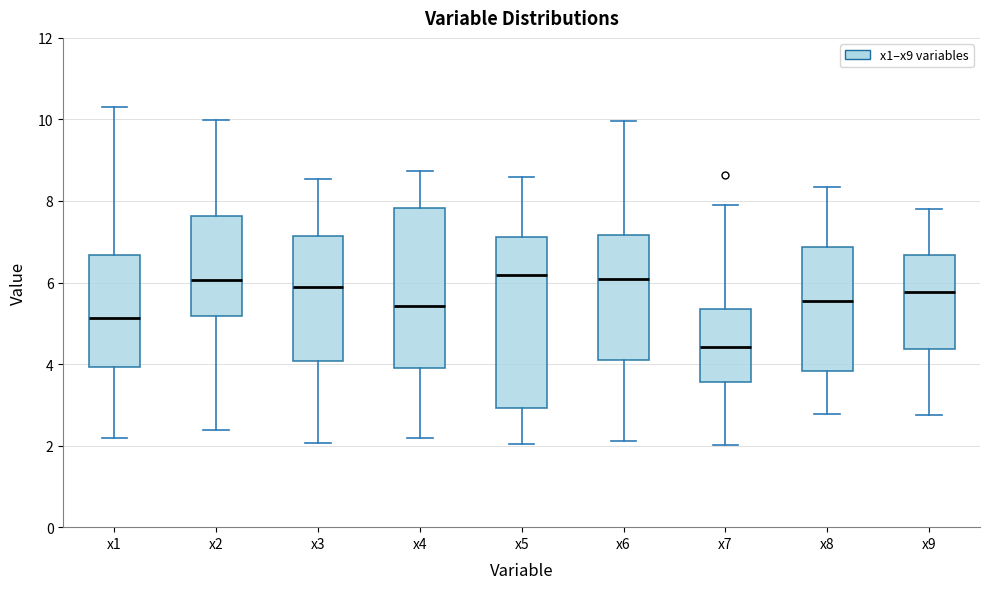

Where is the lower edge of the box for x2 on the y-axis? The values are not printed on the chart, so give them approximately, as read against the axis.

5.2